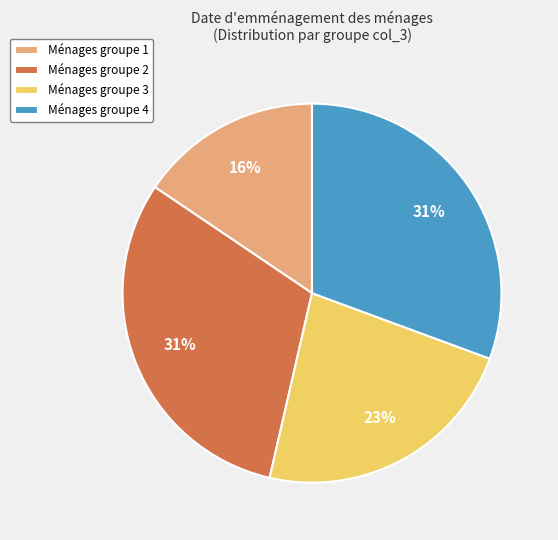

Which category has the smallest portion of the pie?

Ménages groupe 1